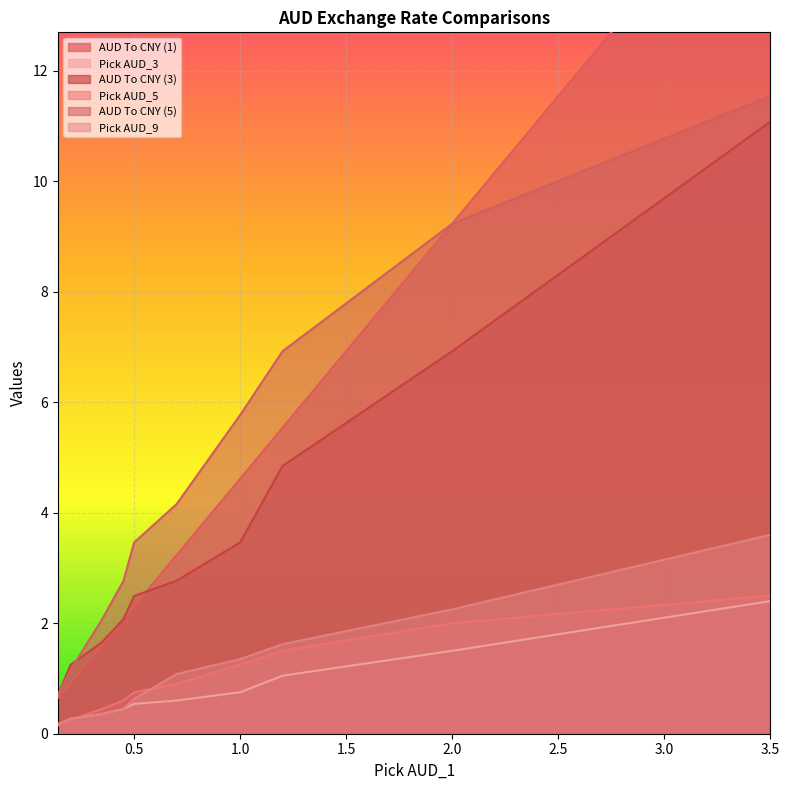

Reading left to right, extract all data points from this chart.

AUD To CNY (1): 0.14=0.6	0.2=0.9	0.35=1.6	0.45=2.1	0.5=2.3	0.7=3.2	1.0=4.6	1.2=5.5	2.0=9.2	3.5=16.2
Pick AUD_3: 0.14=0.1	0.2=0.3	0.35=0.4	0.45=0.5	0.5=0.5	0.7=0.6	1.0=0.8	1.2=1.1	2.0=1.5	3.5=2.4
AUD To CNY (3): 0.14=0.7	0.2=1.2	0.35=1.7	0.45=2.1	0.5=2.5	0.7=2.8	1.0=3.5	1.2=4.8	2.0=6.9	3.5=11.1
Pick AUD_5: 0.14=0.1	0.2=0.2	0.35=0.5	0.45=0.6	0.5=0.8	0.7=0.9	1.0=1.2	1.2=1.5	2.0=2.0	3.5=2.5
AUD To CNY (5): 0.14=0.7	0.2=1.2	0.35=2.1	0.45=2.8	0.5=3.5	0.7=4.2	1.0=5.8	1.2=6.9	2.0=9.2	3.5=11.5
Pick AUD_9: 0.14=0.2	0.2=0.3	0.35=0.4	0.45=0.5	0.5=0.6	0.7=1.1	1.0=1.4	1.2=1.6	2.0=2.2	3.5=3.6